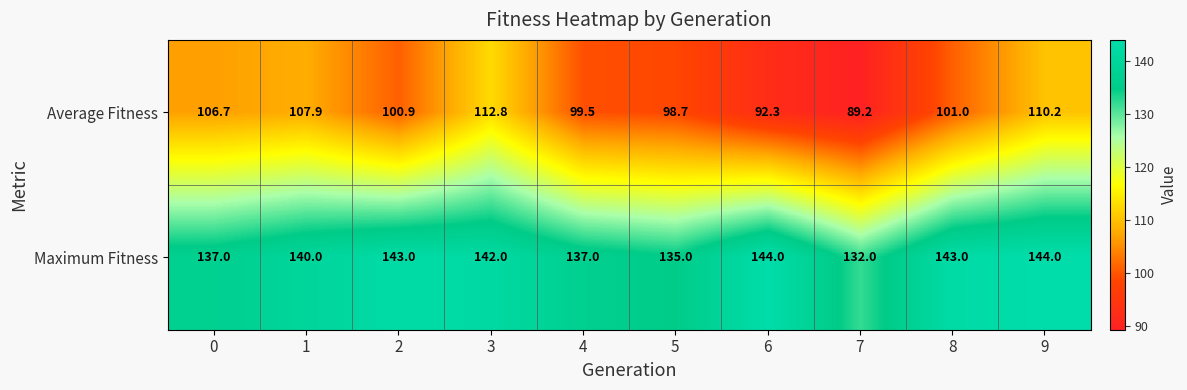

Which series has the widest spread of values?

Average Fitness